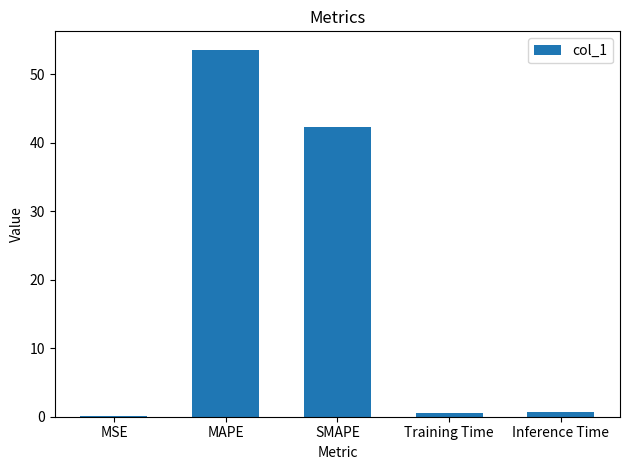

The value at SMAPE is 73.8. True or false?

False